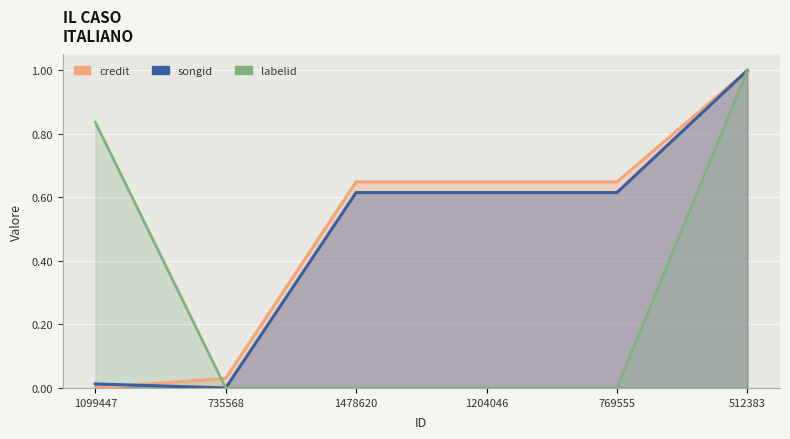

How many times do credit and labelid cross each other?

1